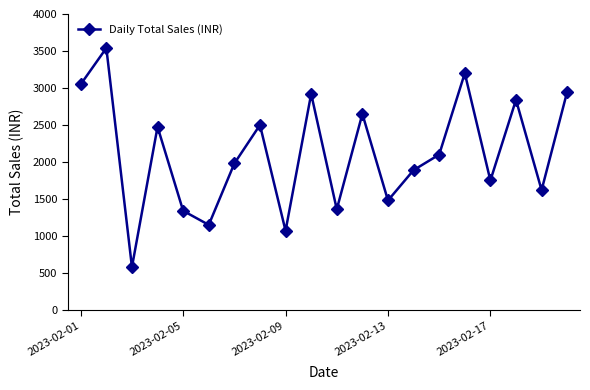

How many points are higher than both their immediate neighbors (excluding endpoints)?

7